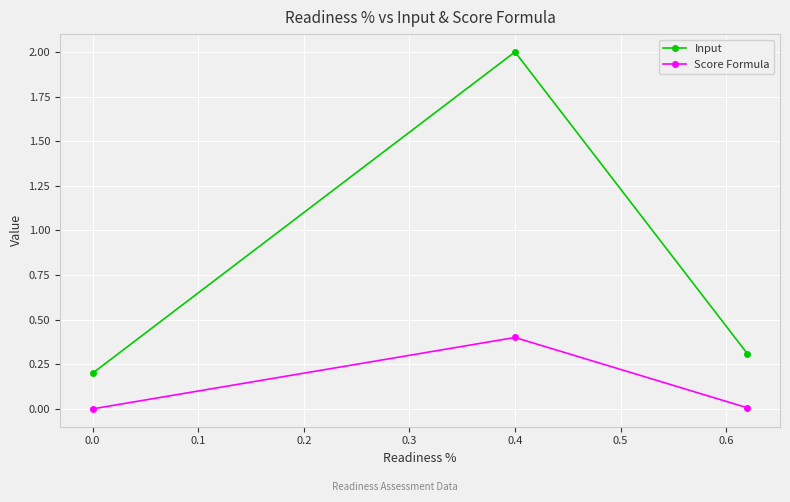

What is the average value of the Input series?

0.8